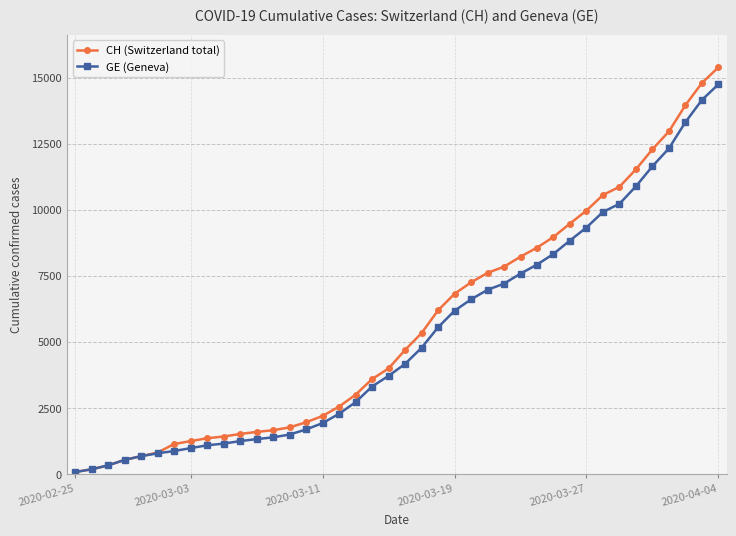

Is this an area chart (filled region under the line)?

No